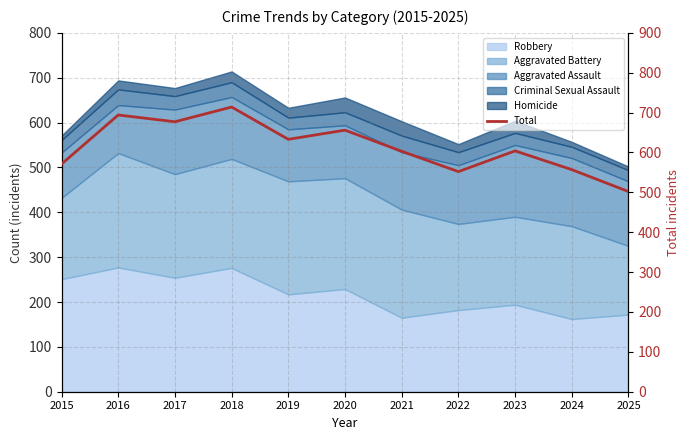

List the labels in order of value, smallest first.

2025, 2022, 2024, 2015, 2021, 2023, 2019, 2020, 2017, 2016, 2018